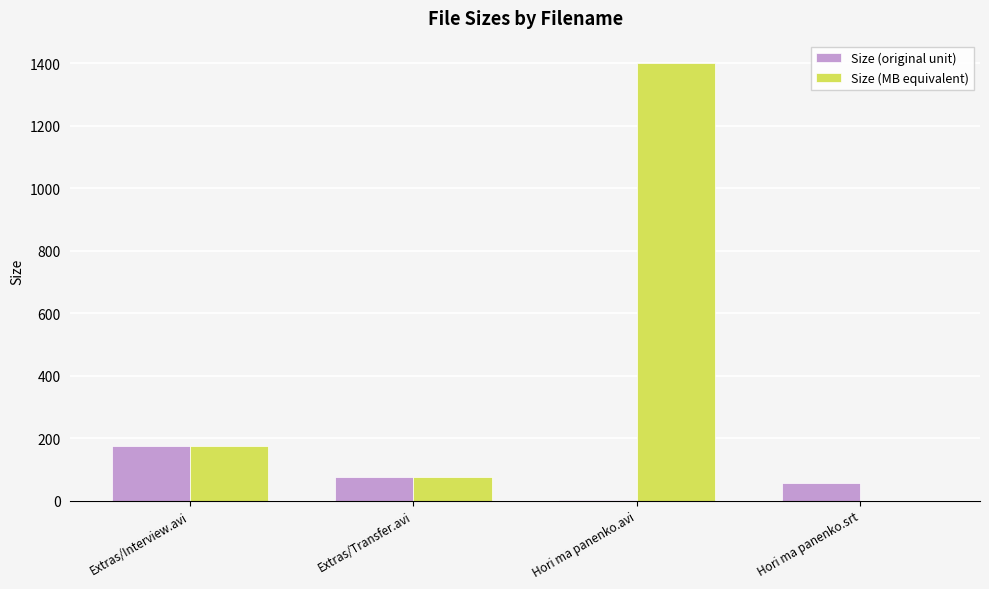

What is the greatest value displayed?

1402.9